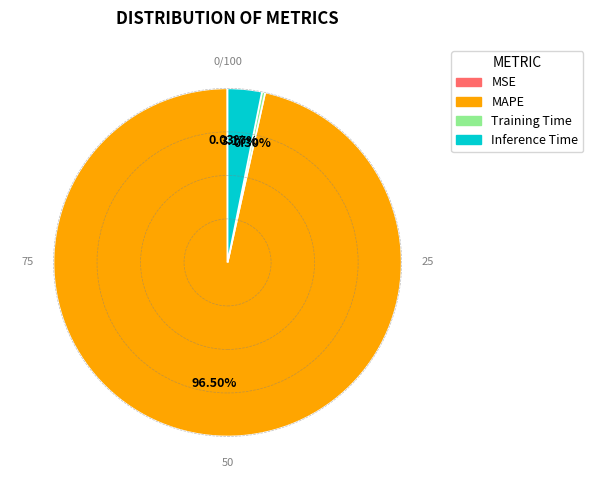

To the nearest percent, what is the difference between the largest and smallest slice percentages?

96%